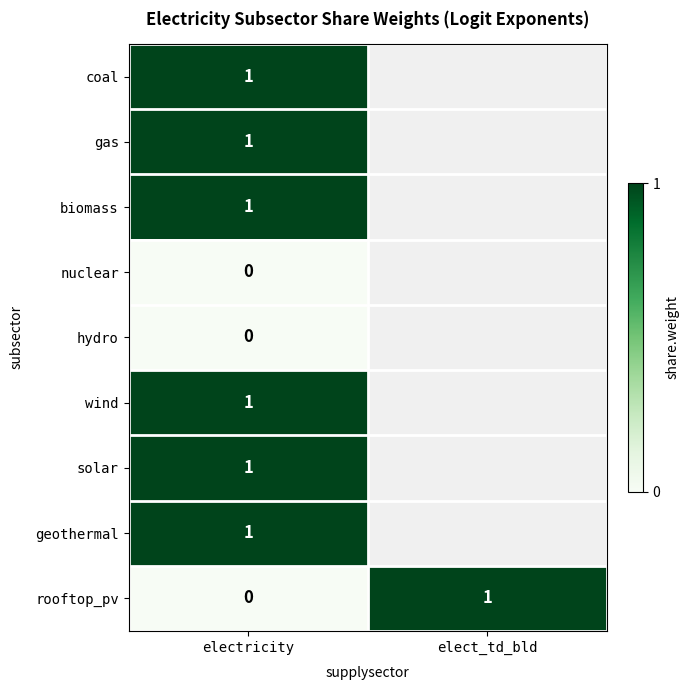

Is the value of coal at electricity greater than the value of hydro at electricity?

Yes